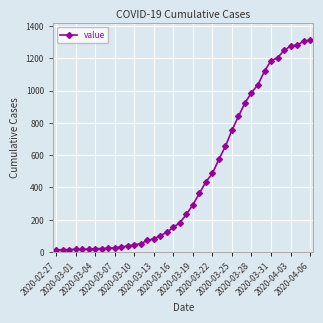

What is the difference between the maximum and minimum values?

1300